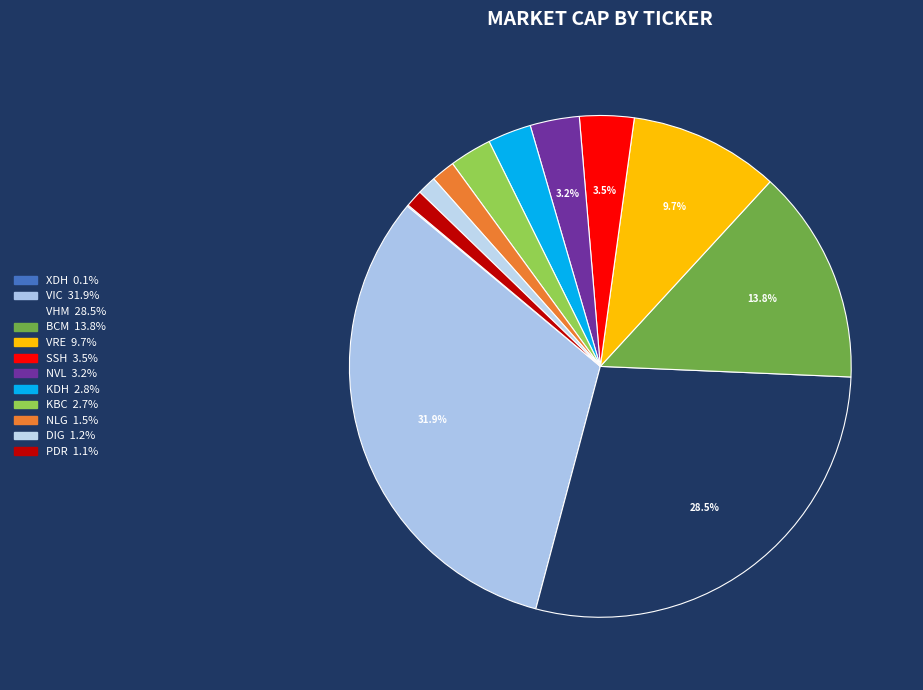

Does VRE account for over 50% of the chart?

No